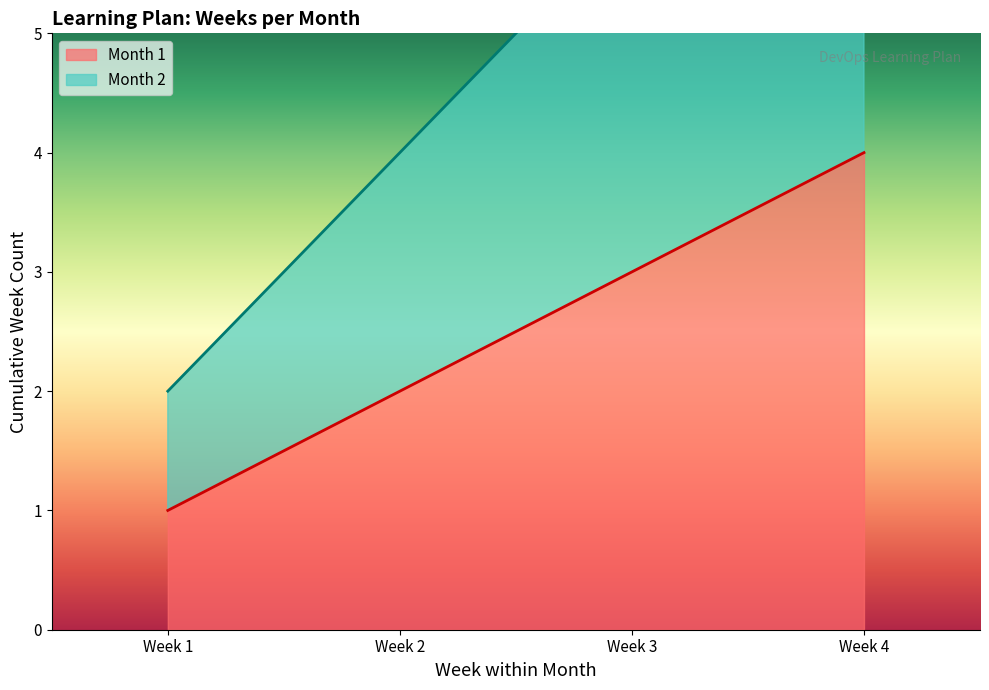

Which series has the largest total across all categories?

Month 2